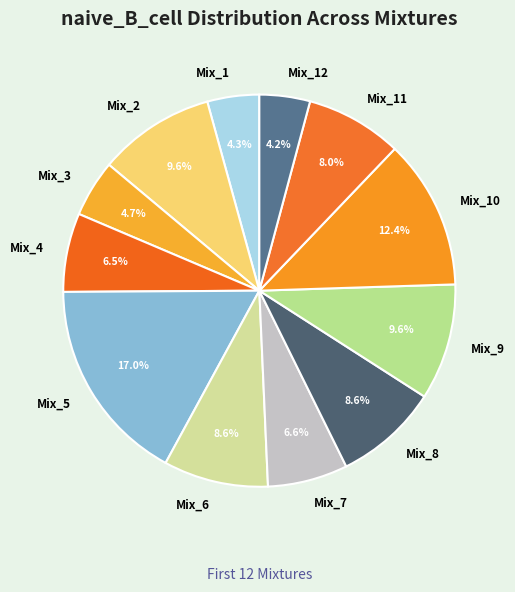

Which has a higher value, Mix_11 or Mix_2?

Mix_2